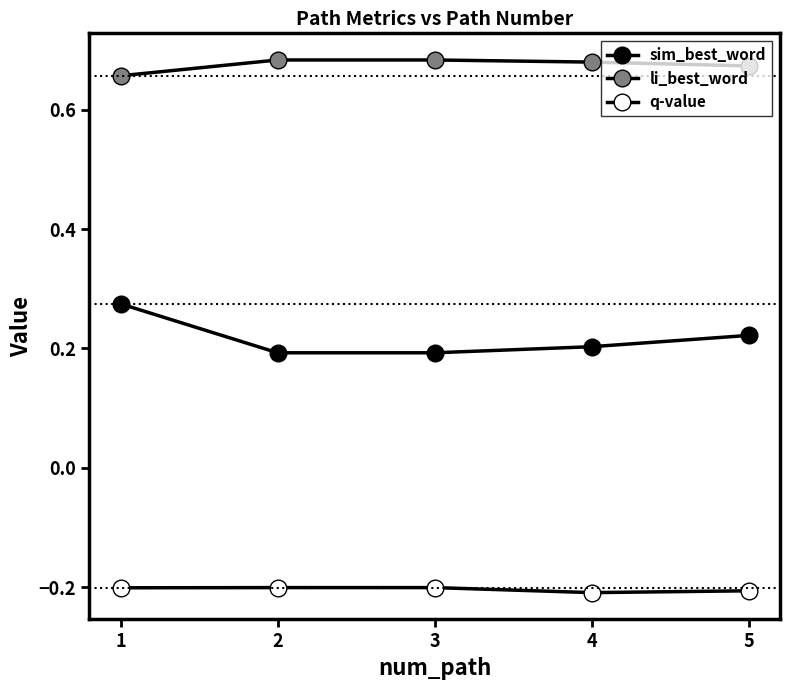

What is the value of the sim_best_word point at the 4th from the left?

0.2